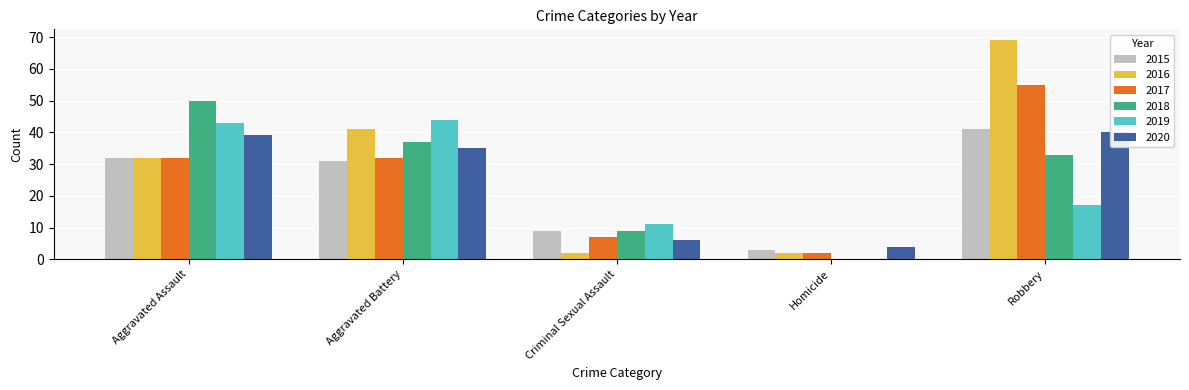

How many positive values does the 2019 series have?

4